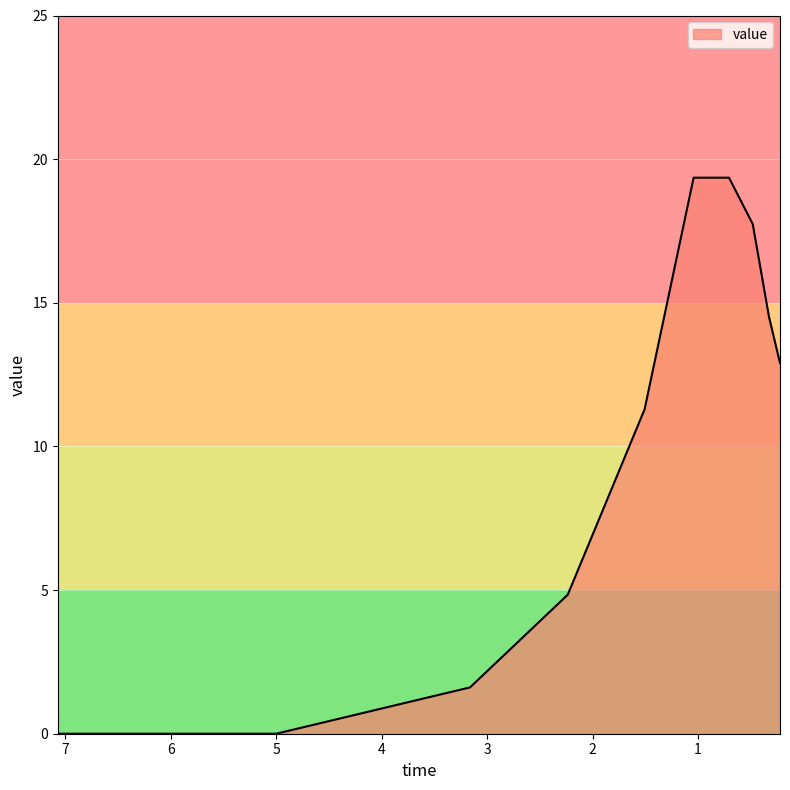

Between 0.3282660821493064 and 0.4822428221704121, which is larger?

0.4822428221704121